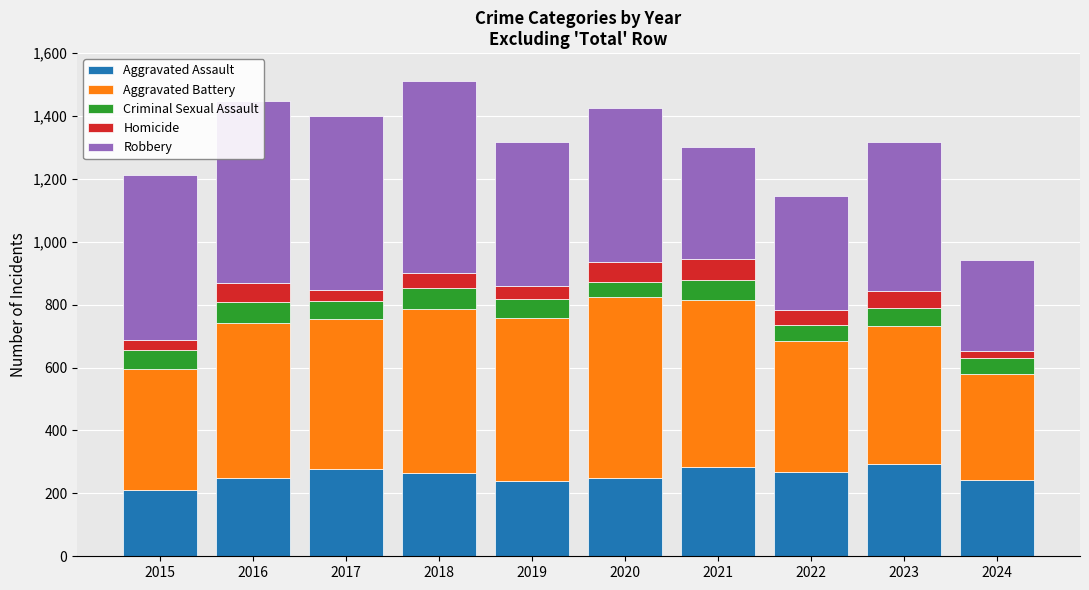

What is the difference between the second highest and second lowest values in the Aggravated Assault series?

46